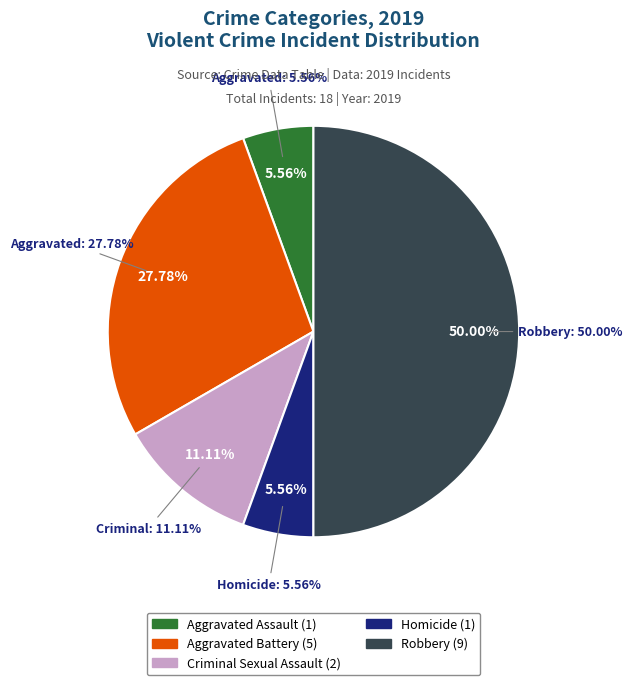

Is it true that Aggravated Assault is 6% of the pie?

True